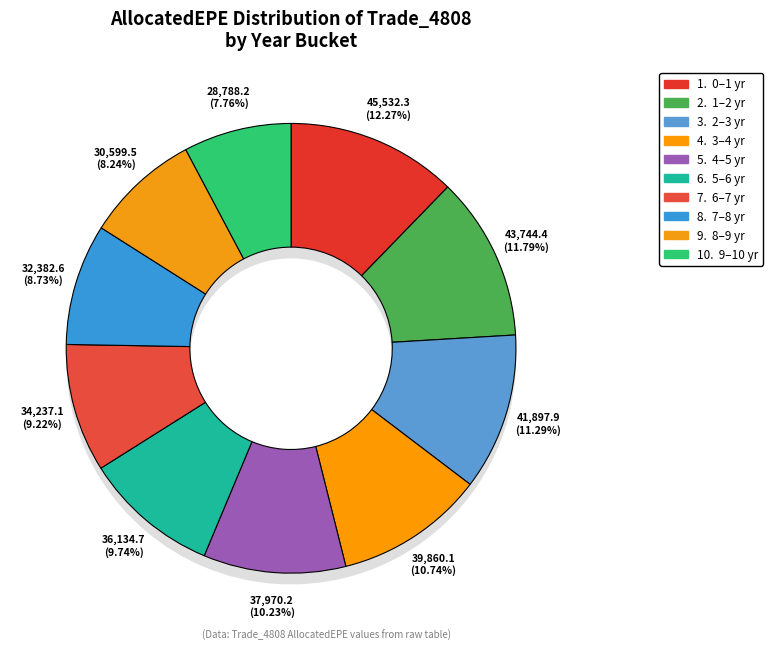

Does 0.502762 account for over 50% of the chart?

No